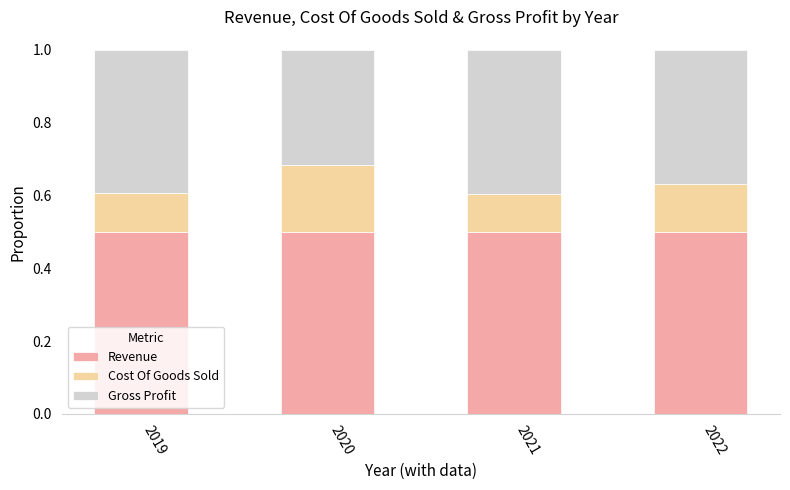

How many bars are there in total?

4